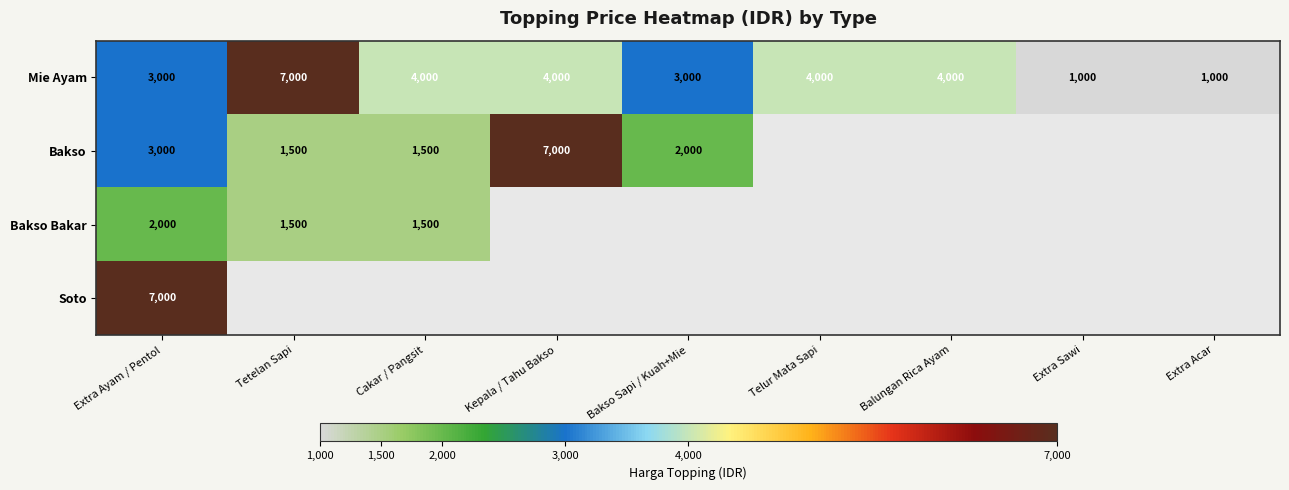

At which label does Mie Ayam first exceed 4000?

Tetelan Sapi